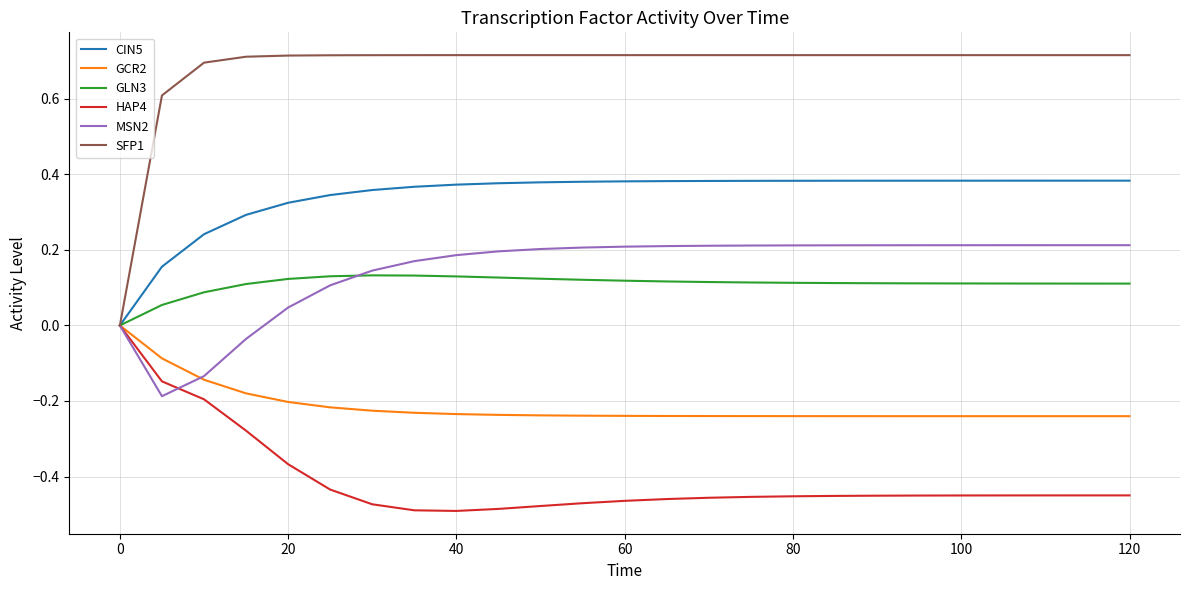

Which series has the largest range (max minus min)?

SFP1